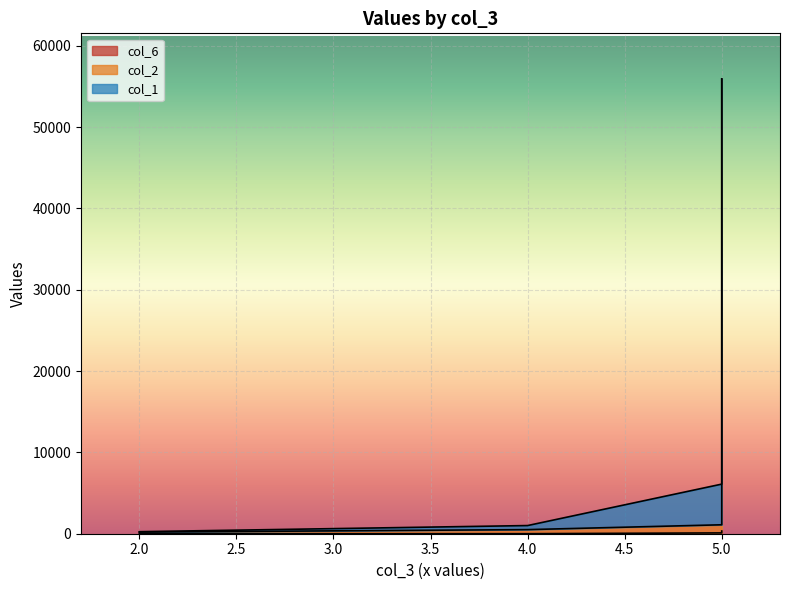

The col_2 series shows 200 at 2. True or false?

True